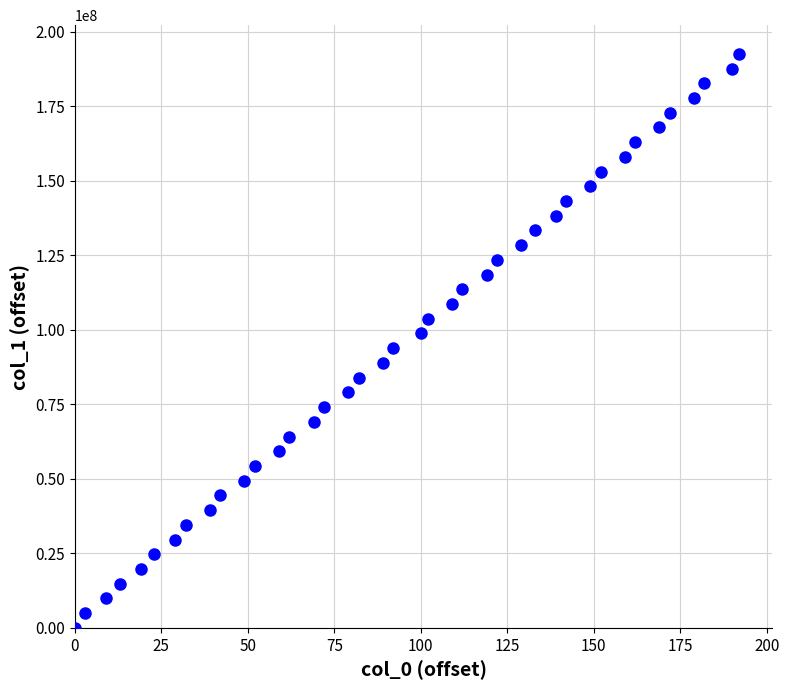

What is the range of Y values (max minus min)?

192528732